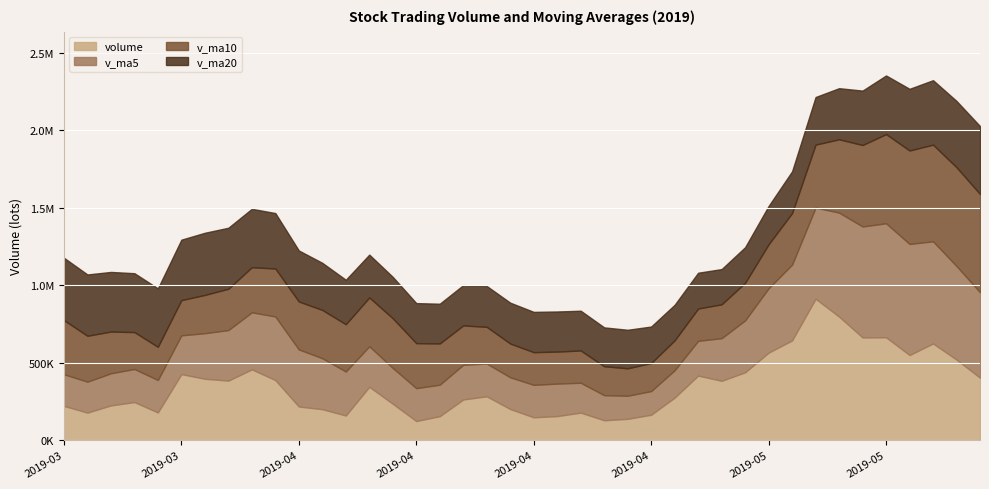

True or false: v_ma10 has a value of 246705.7 at 2019-03-29.

True